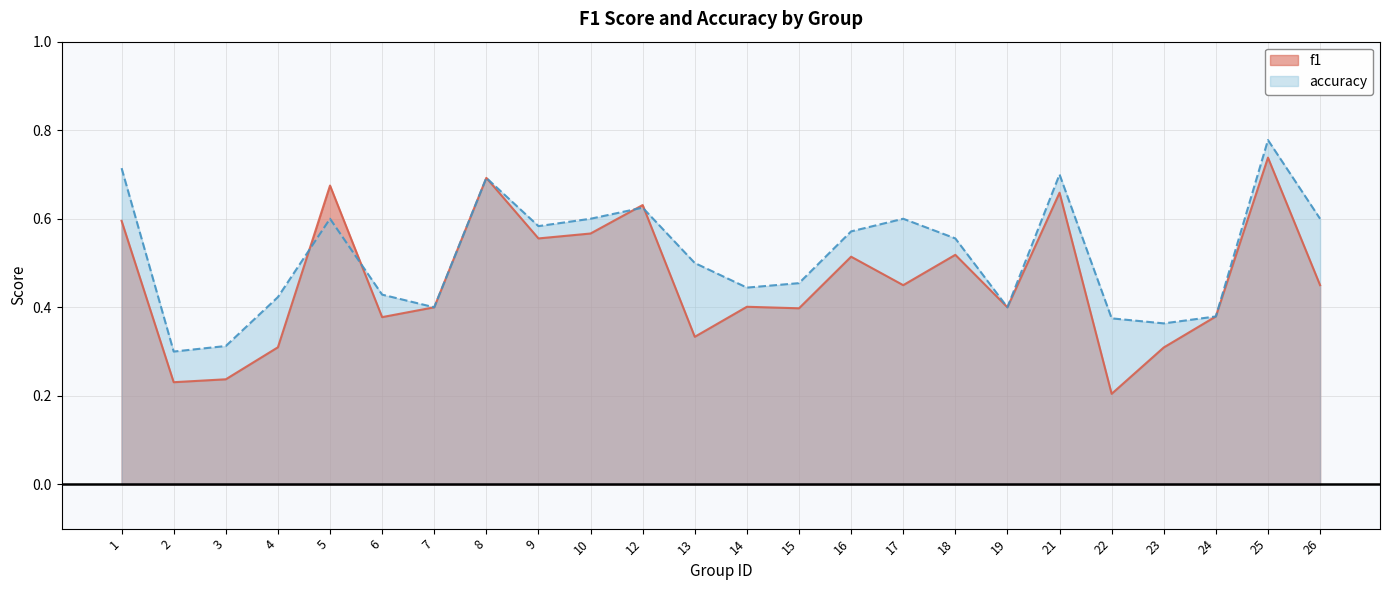

Rank the categories by f1 value from highest to lowest.

25, 8, 5, 21, 12, 1, 10, 9, 18, 16, 17, 26, 14, 7, 19, 15, 24, 6, 13, 4, 23, 3, 2, 22